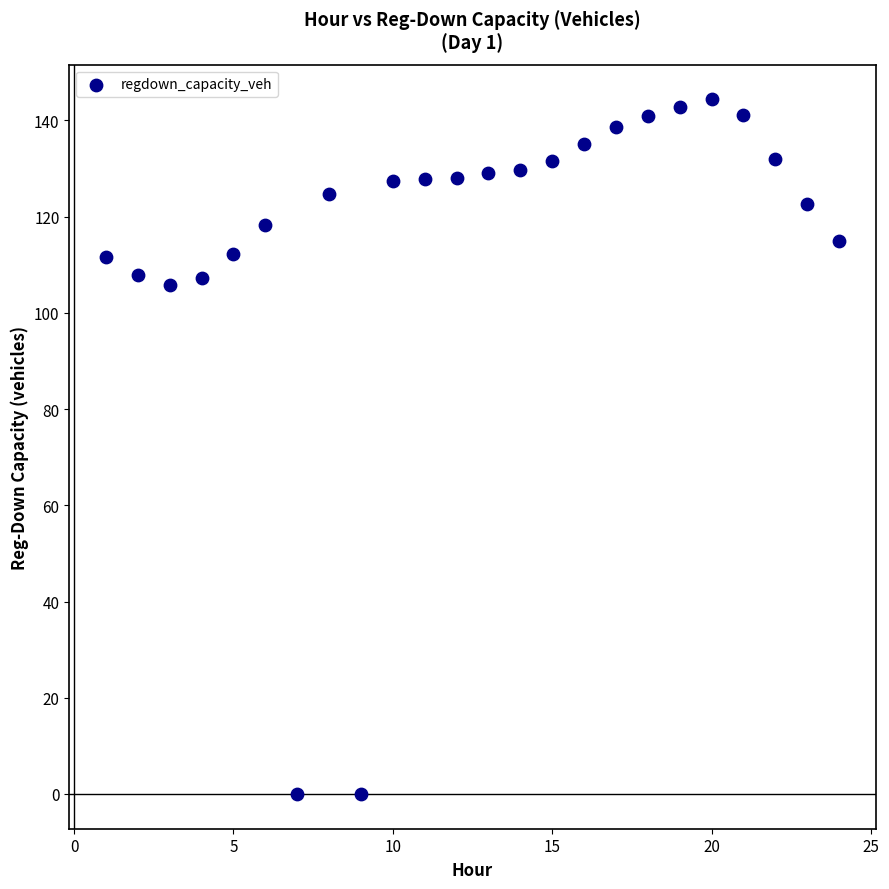

What is the range of X values (max minus min)?

23.0